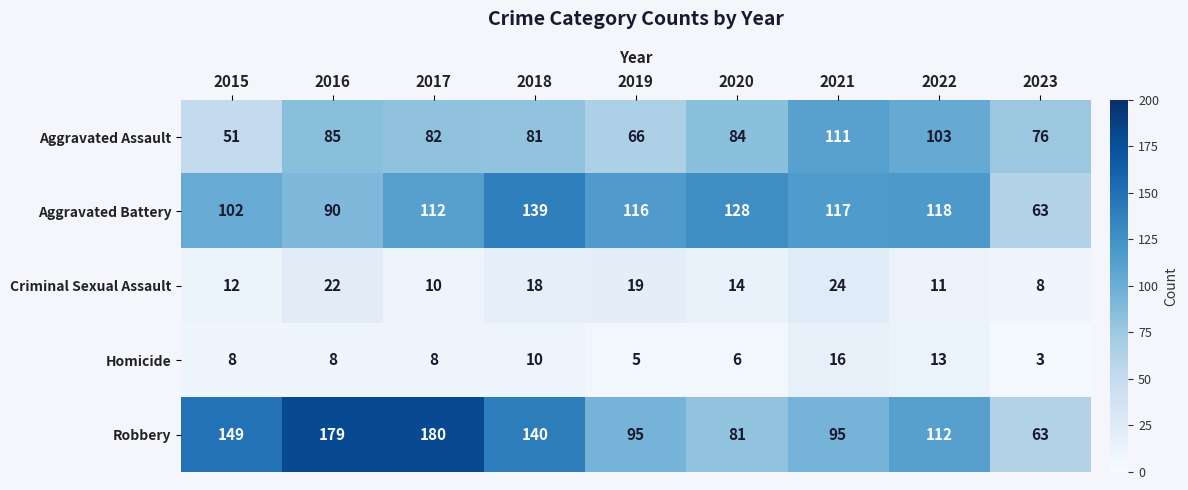

Which series has the largest total across all categories?

Robbery